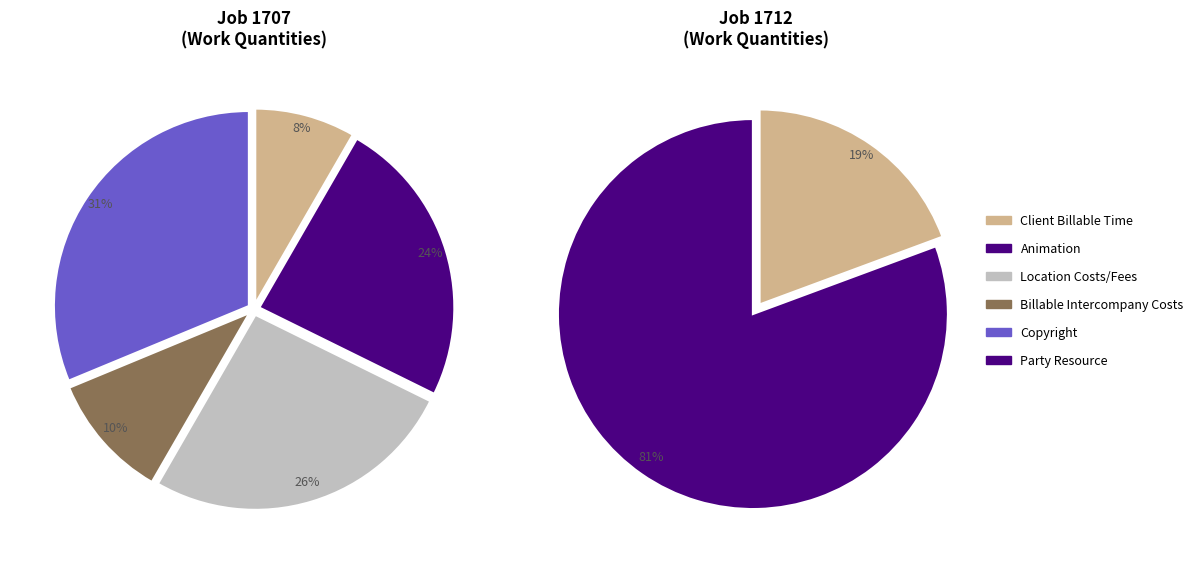

How many segments does this pie chart have?

5